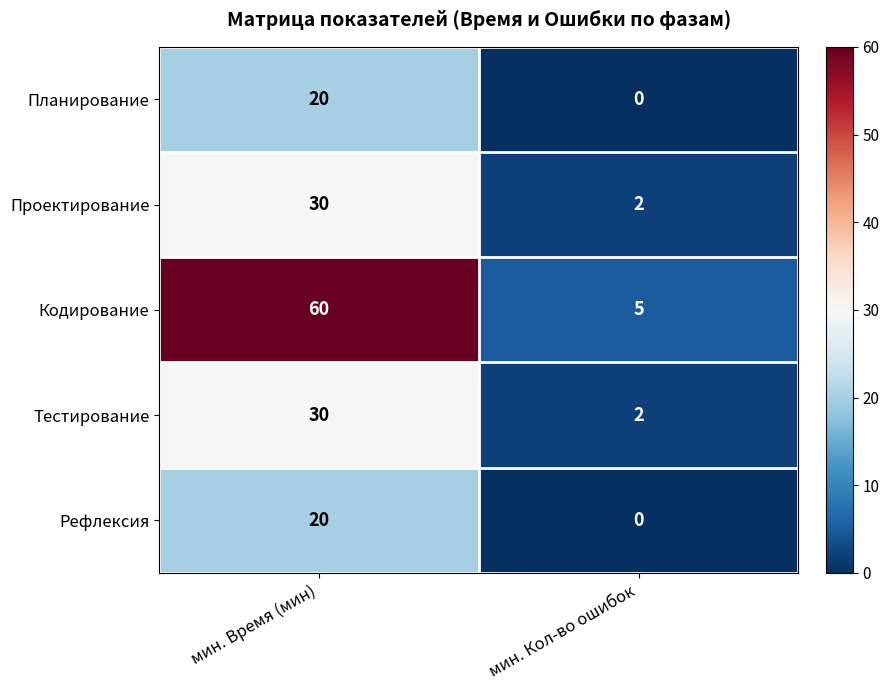

What is the difference between the Проектирование values at мин. Кол-во ошибок and мин. Время (мин)?

28